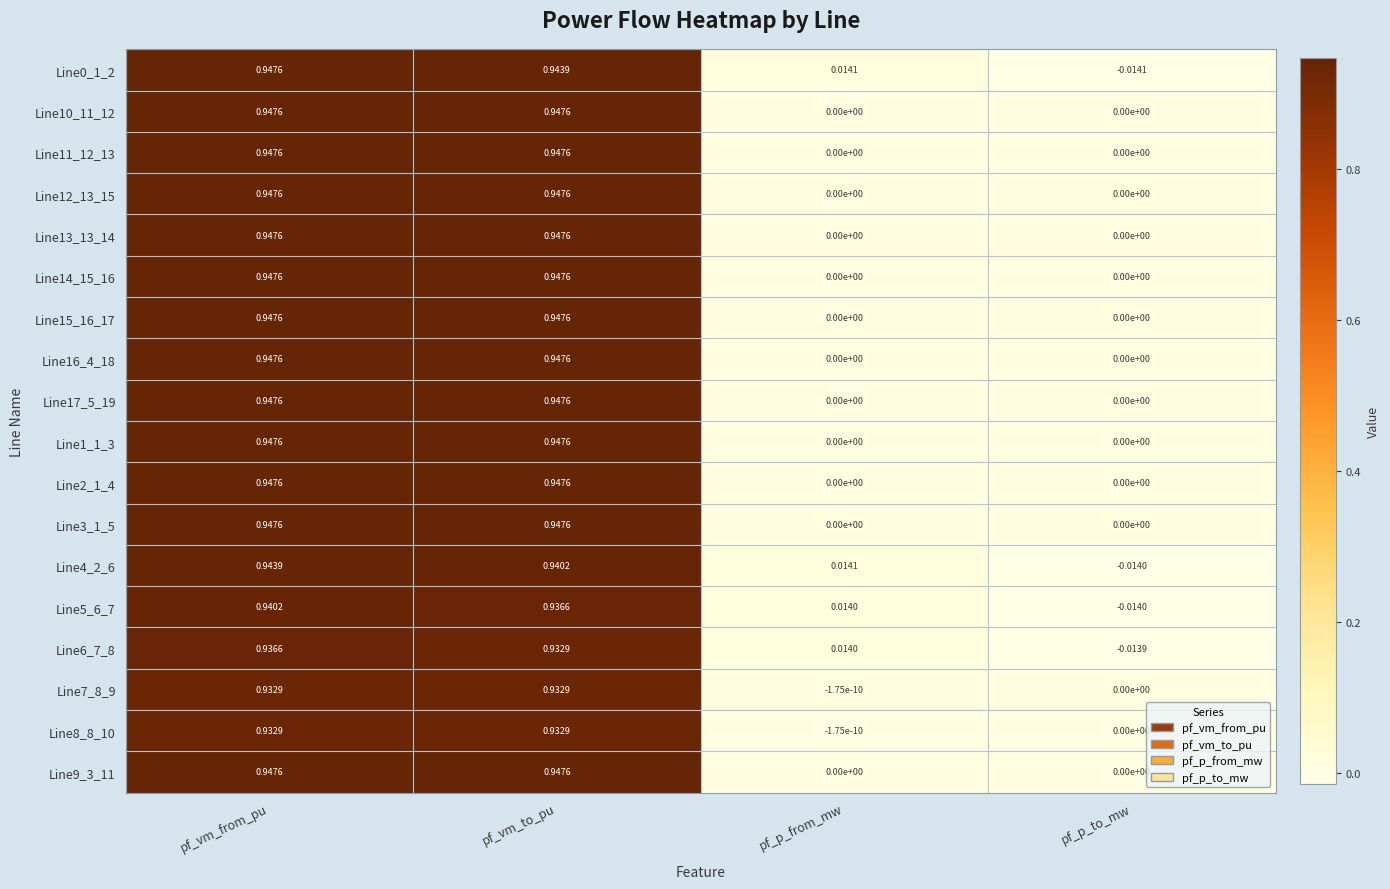

At which category does the chart reach its minimum across all series?

pf_p_to_mw